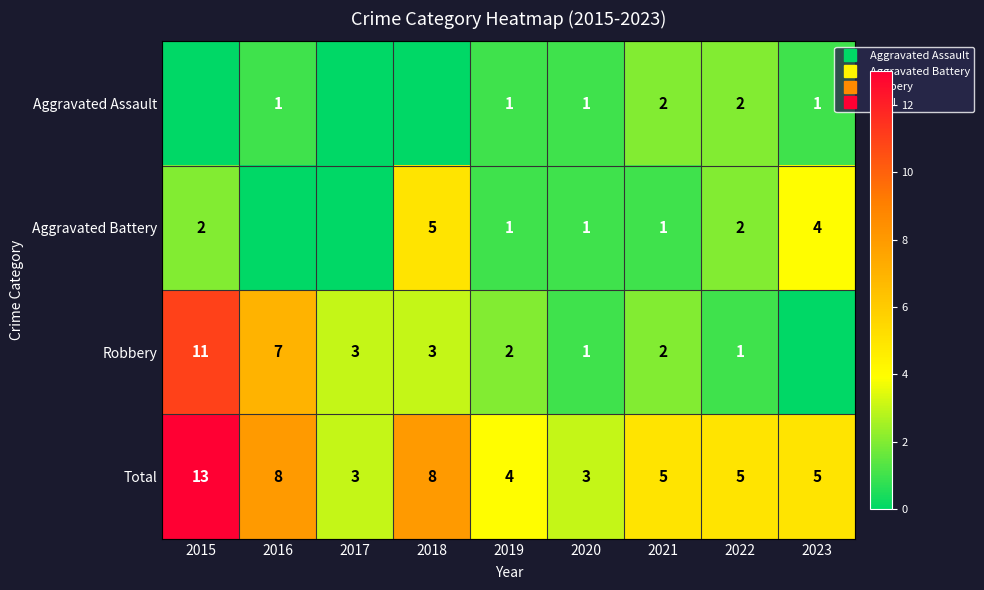

Rank the series by their average value, from highest to lowest.

Total, Robbery, Aggravated Battery, Aggravated Assault